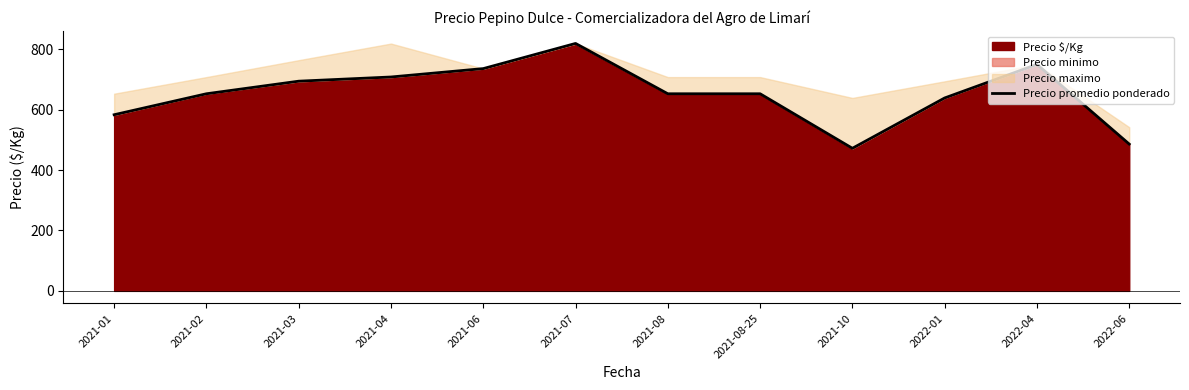

True or false: there are more than 1 points higher than both neighbors.

True